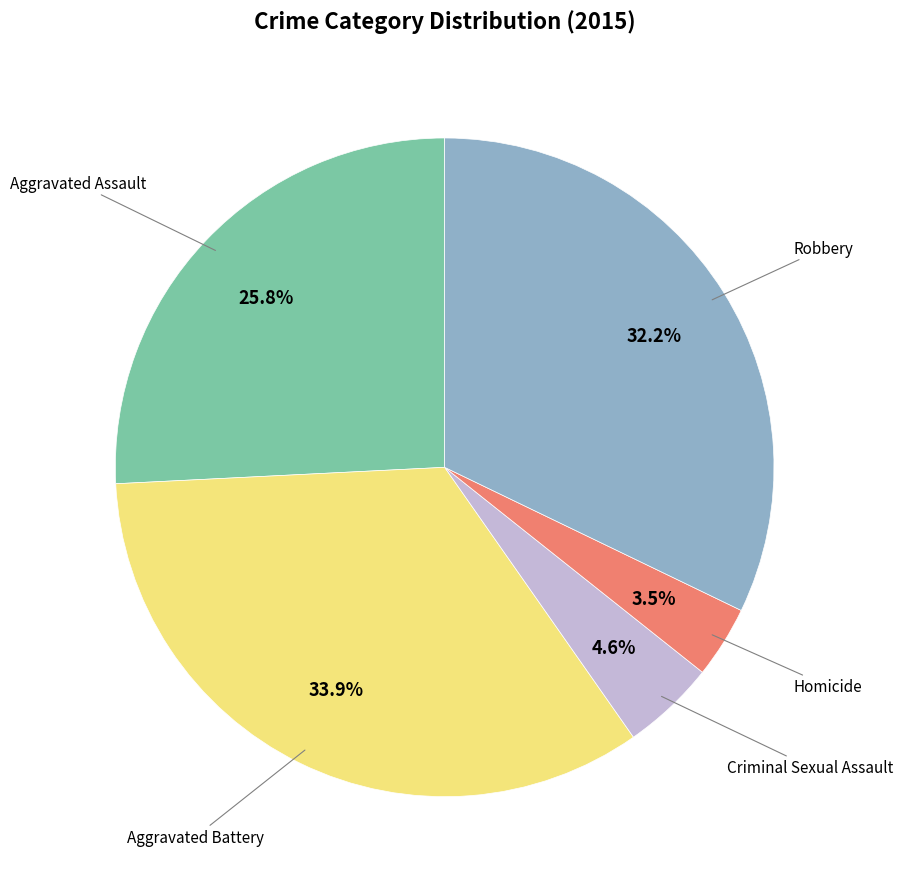

Is there any slice that represents more than half of the pie?

No